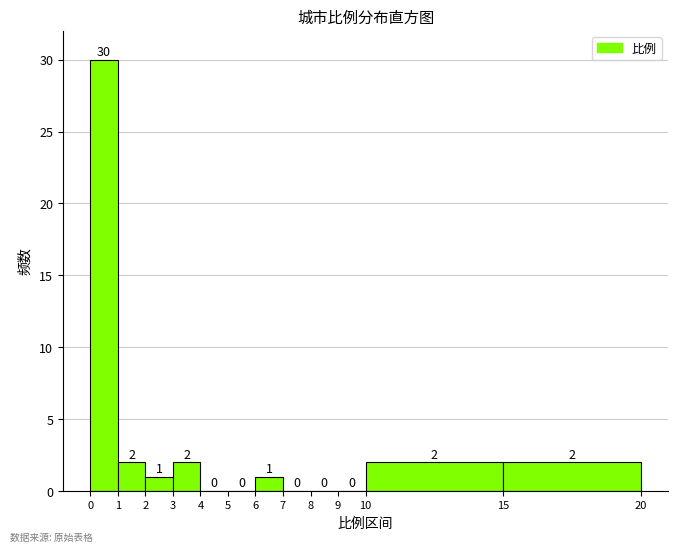

Over which range of the x-axis is the bar tallest?

0 to 1